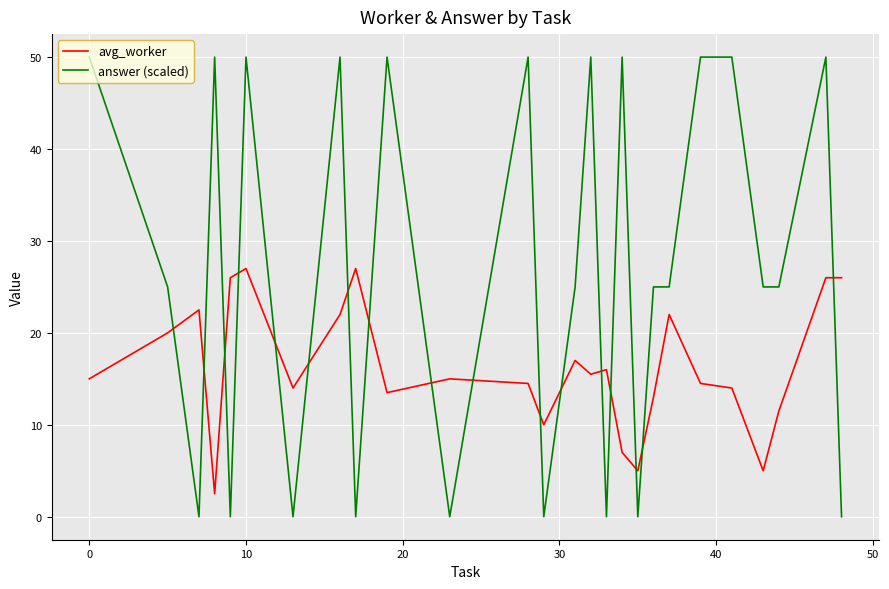

Rank the series by their maximum value, from highest to lowest.

answer (scaled), avg_worker